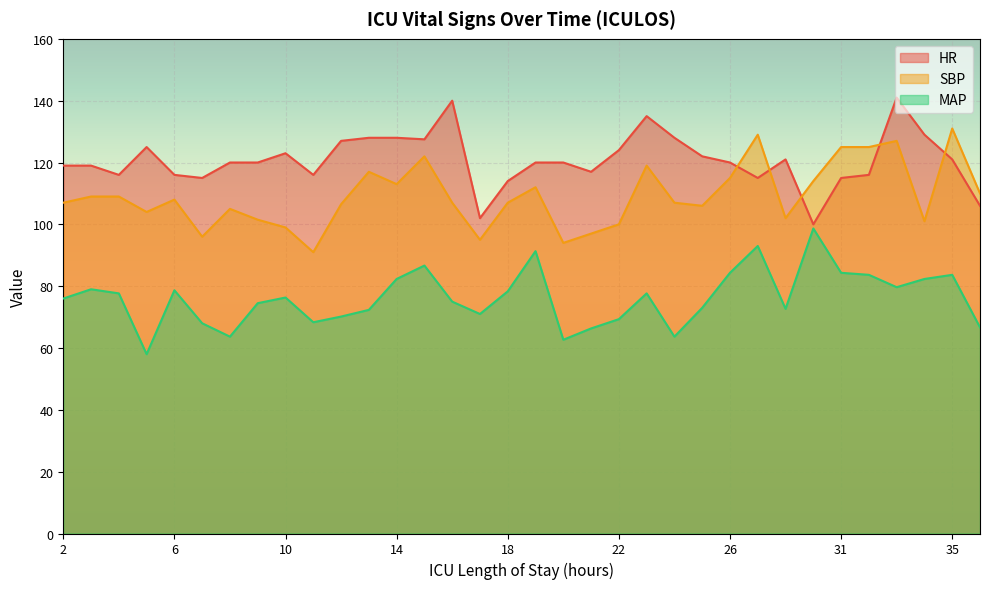

At which category is the sum across all series the highest?

33